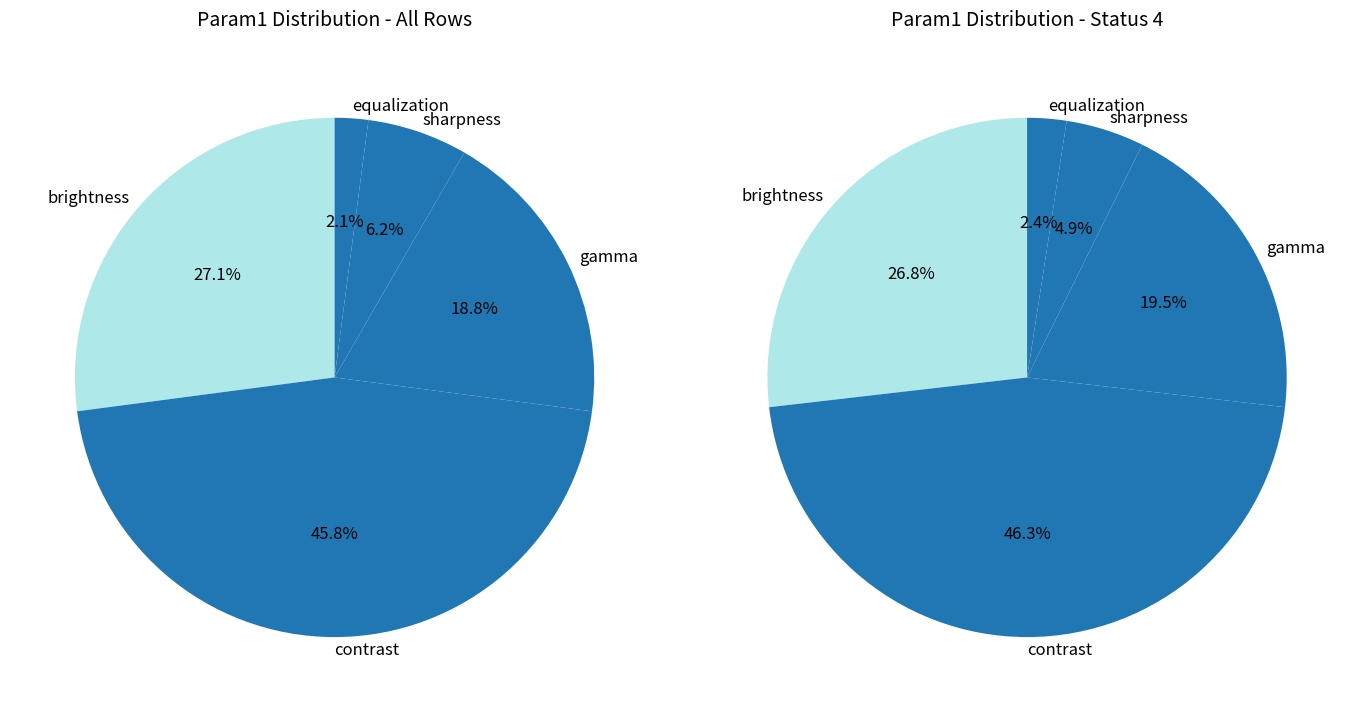

How many slices are in this pie chart?

5